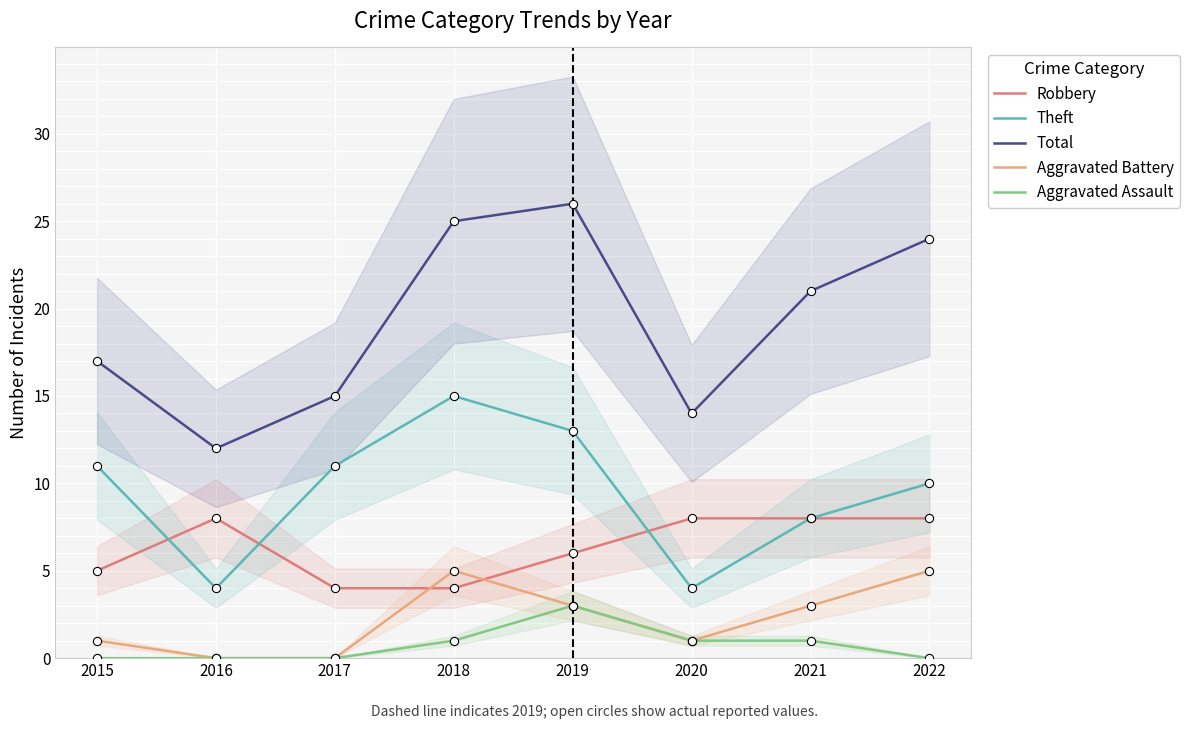

Which series contains the lowest Y value?

Aggravated Battery